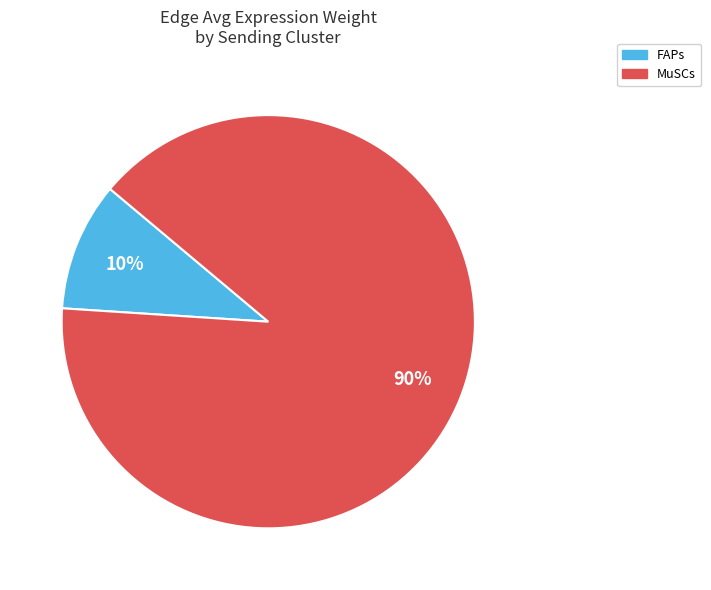

True or false: FAPs accounts for 10% of the total.

True